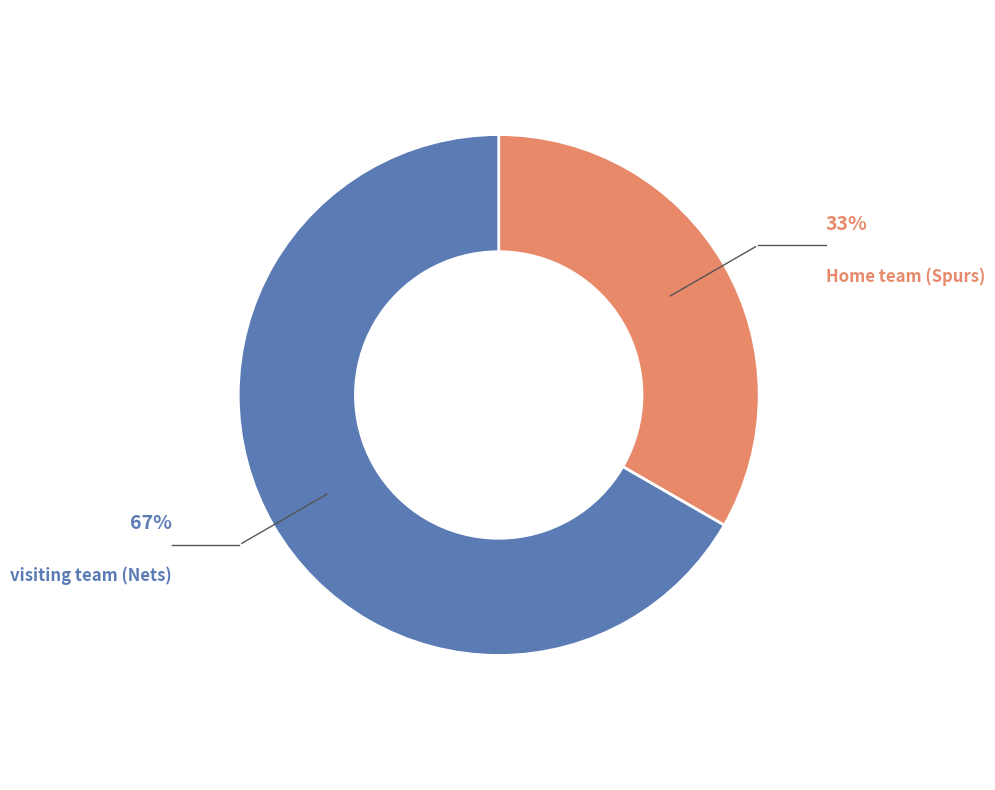

Count the number of slices in the pie.

2